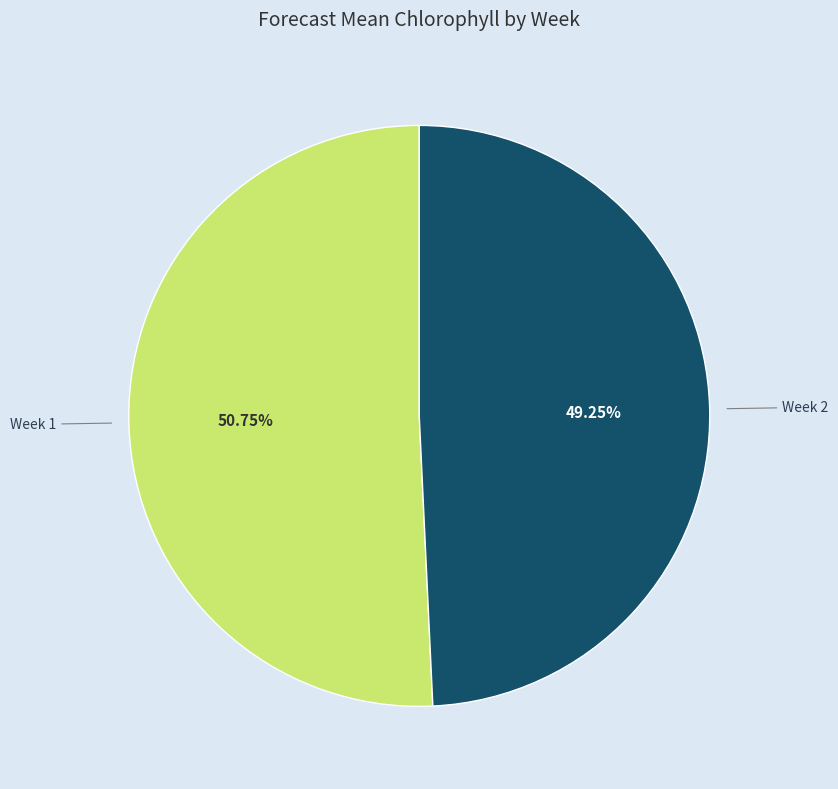

Do Week 1 and Week 2 together represent more than half of the pie?

Yes